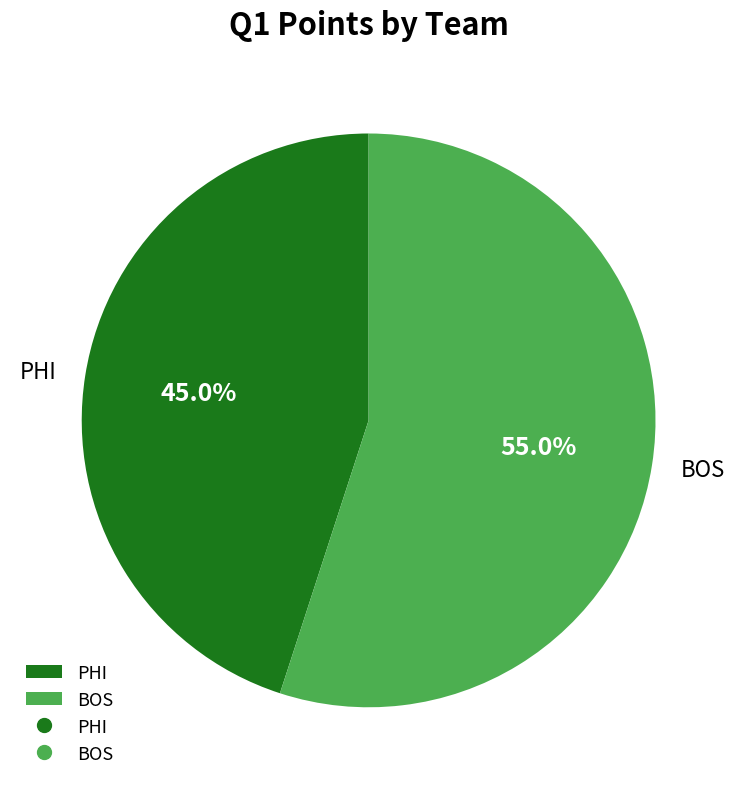

How many slices are in this pie chart?

2